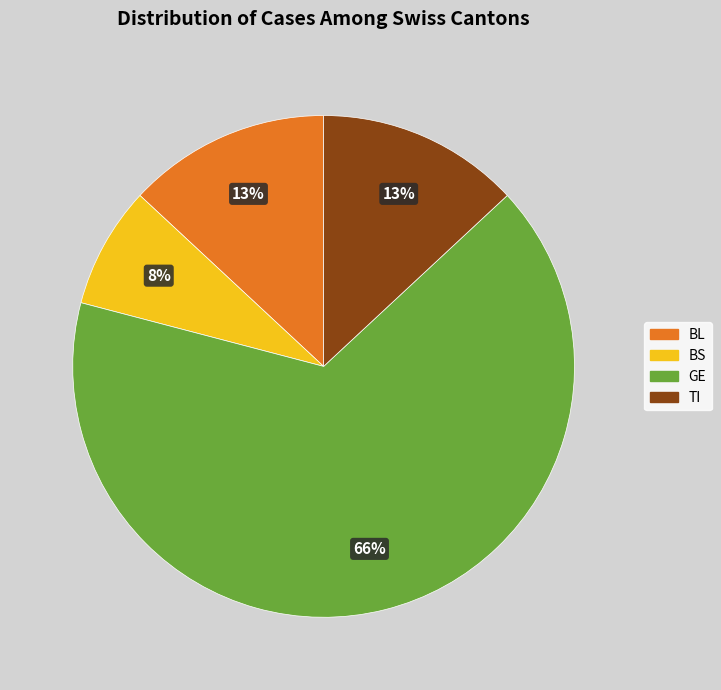

Which has a higher value, GE or BL?

GE